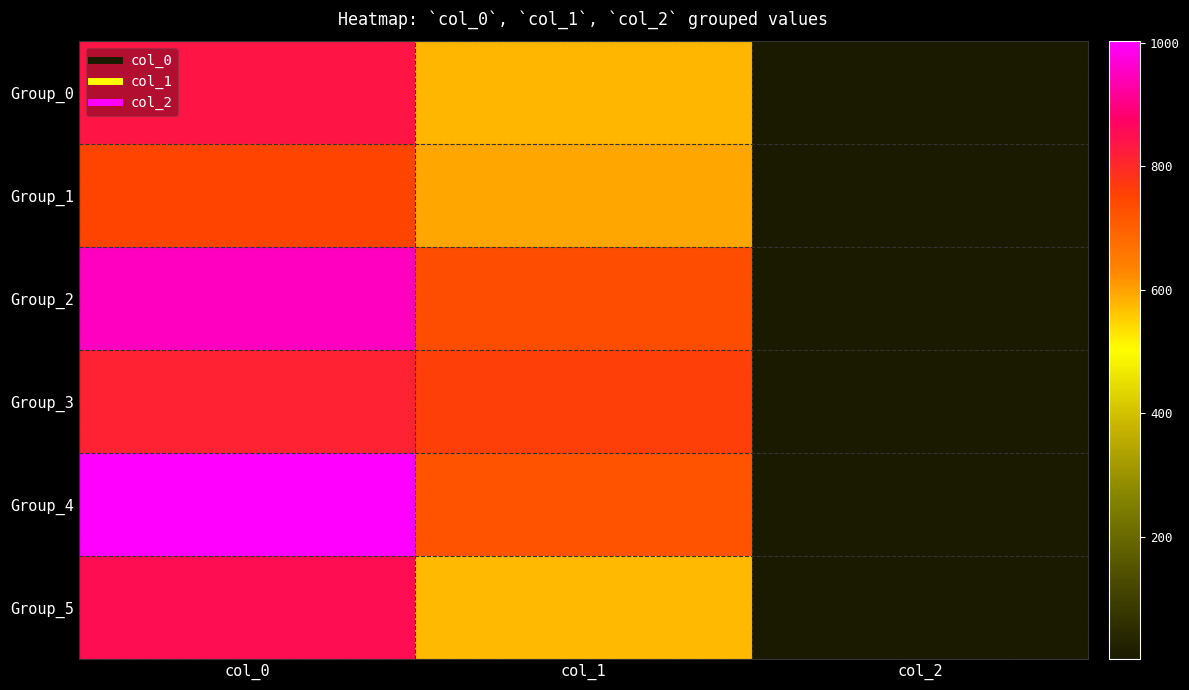

How many categories are shown in the chart?

3